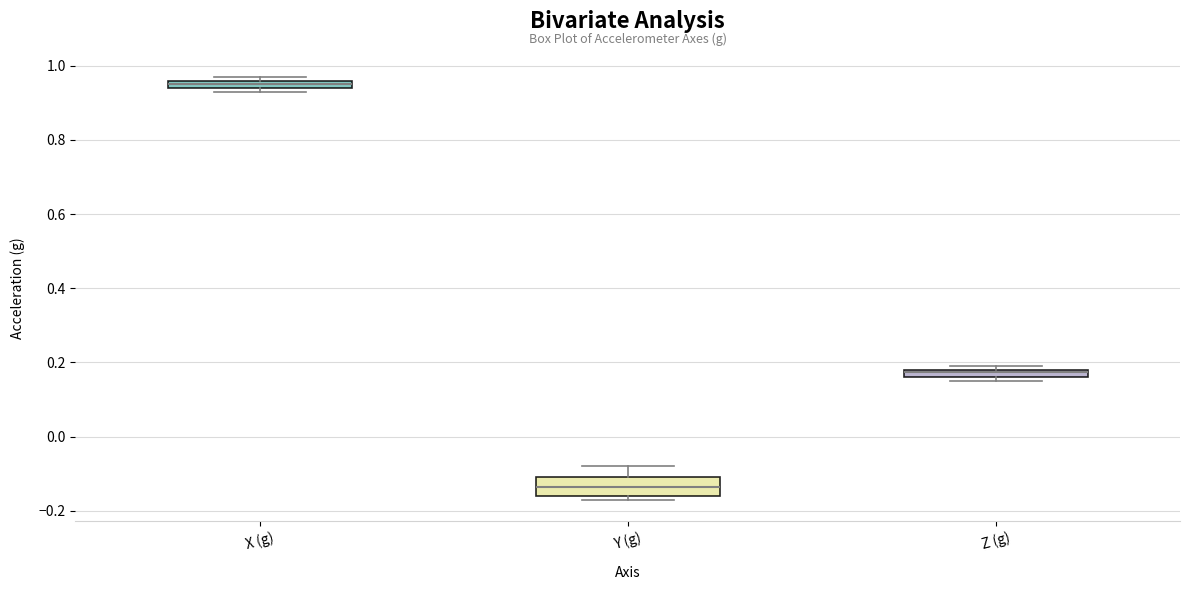

Where is the lower edge of the box for Z (g) on the y-axis? The values are not printed on the chart, so give them approximately, as read against the axis.

0.16